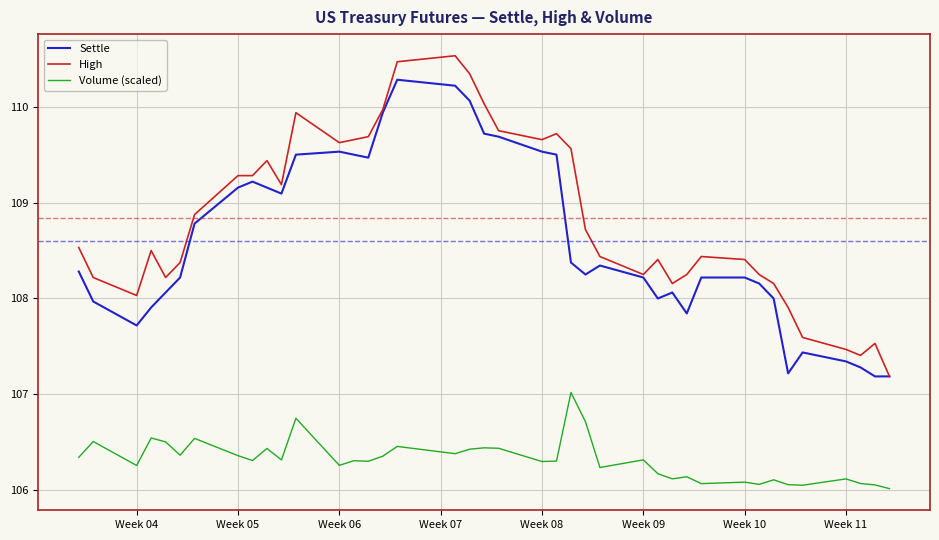

Does the chart have visible grid lines?

Yes